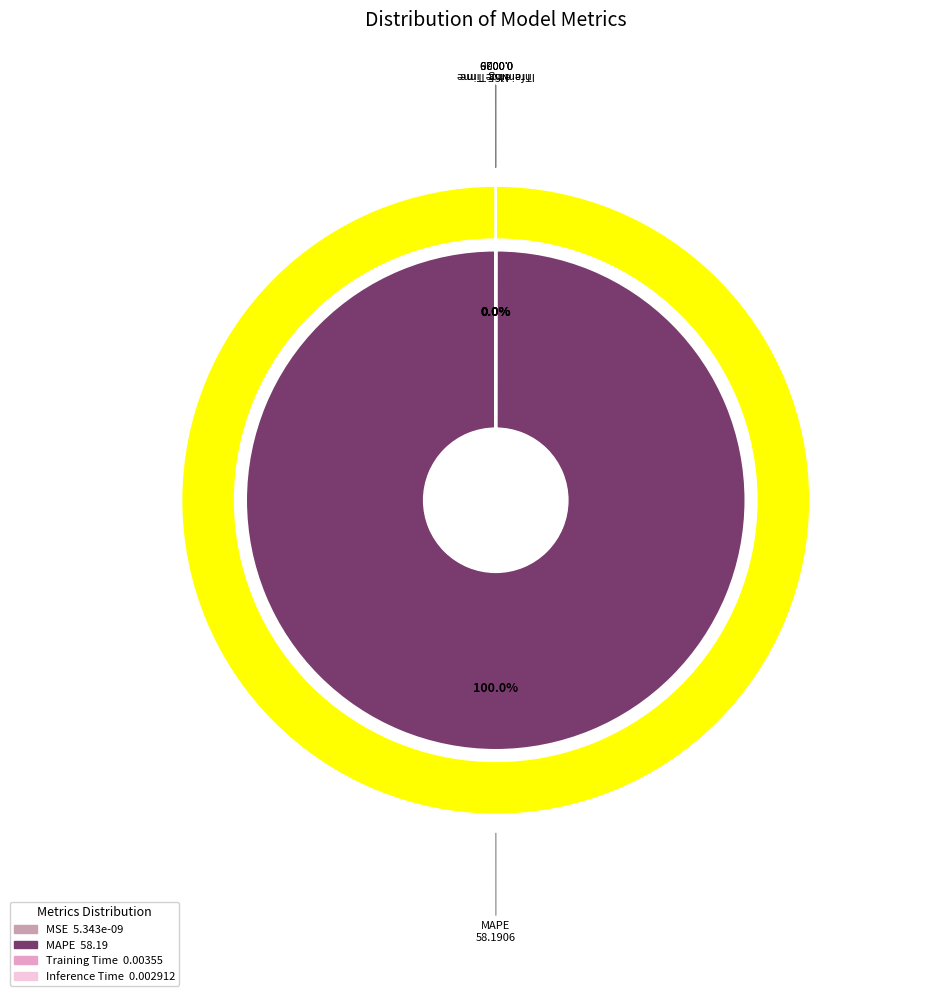

Which slice represents more than half of the pie?

MAPE